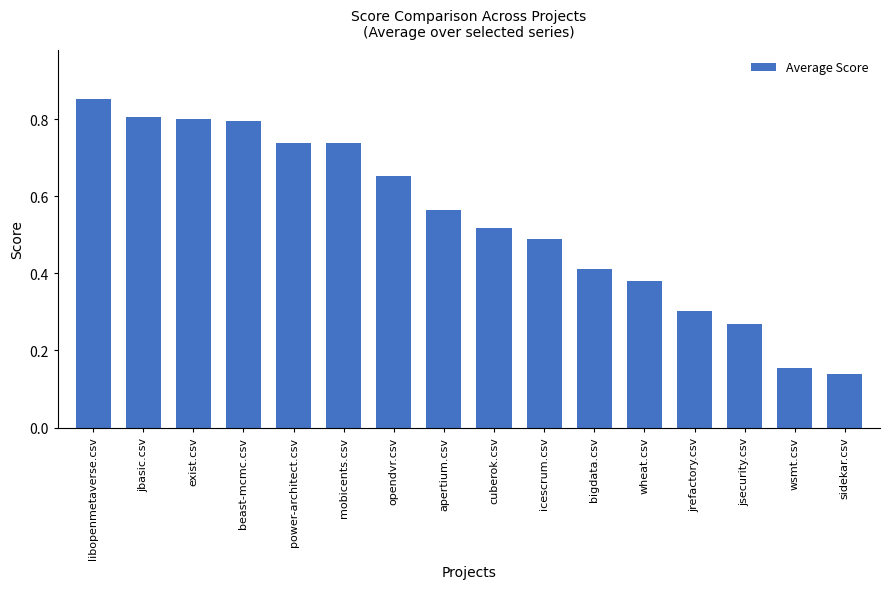

The chart shows a value of 1.3 at jbasic.csv. True or false?

False